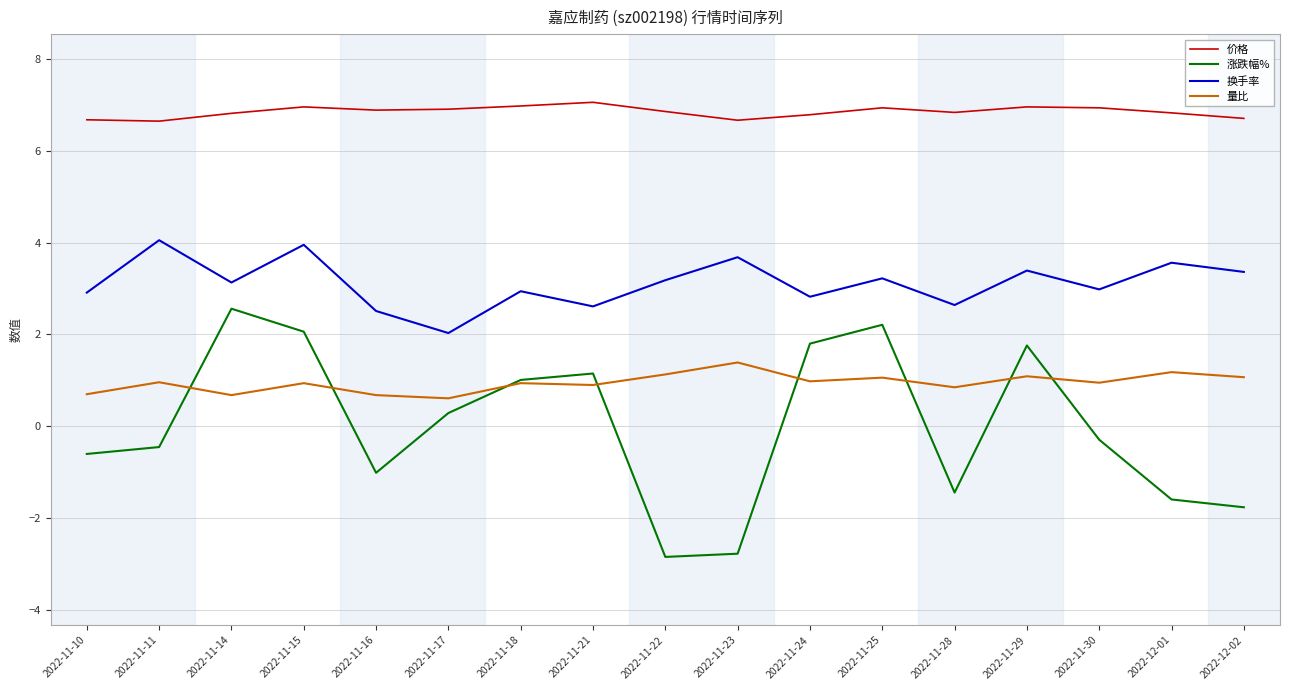

Where does the 涨跌幅% series first go above 0?

2022-11-14